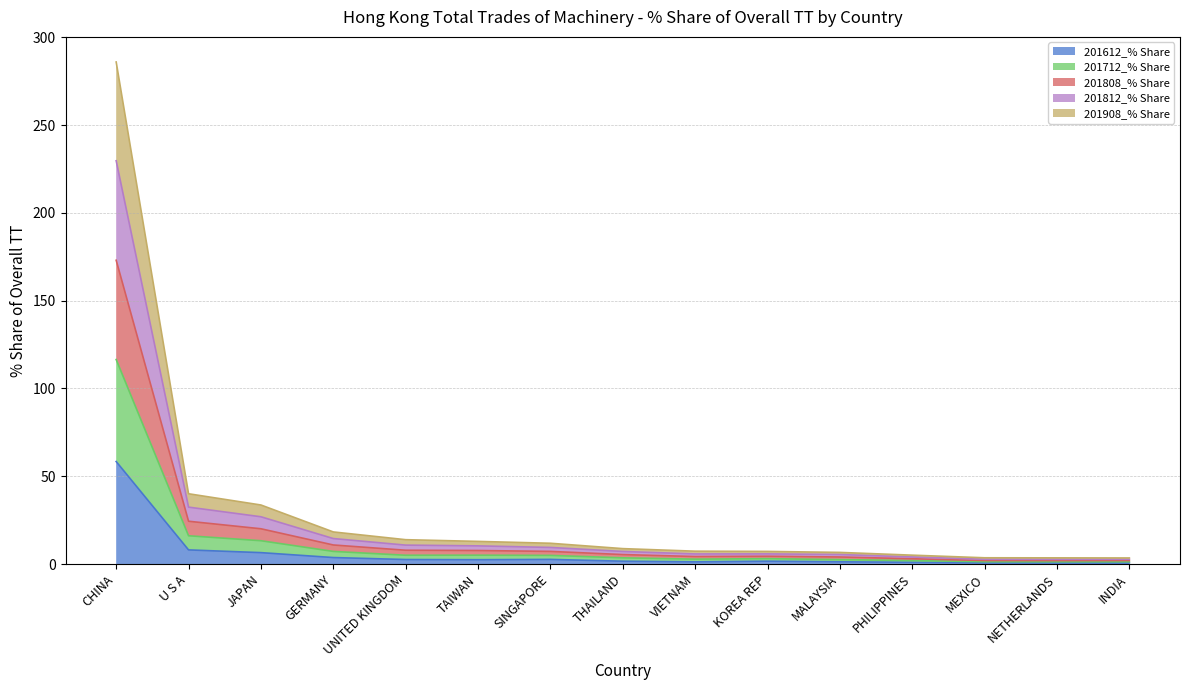

Which has a higher value, VIETNAM or SINGAPORE?

SINGAPORE